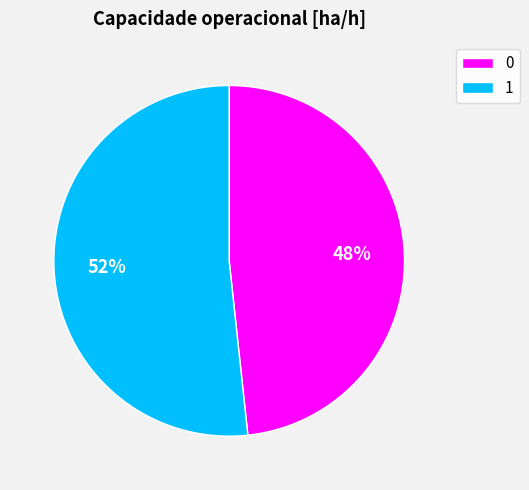

To the nearest percent, what portion does 1 represent?

52%